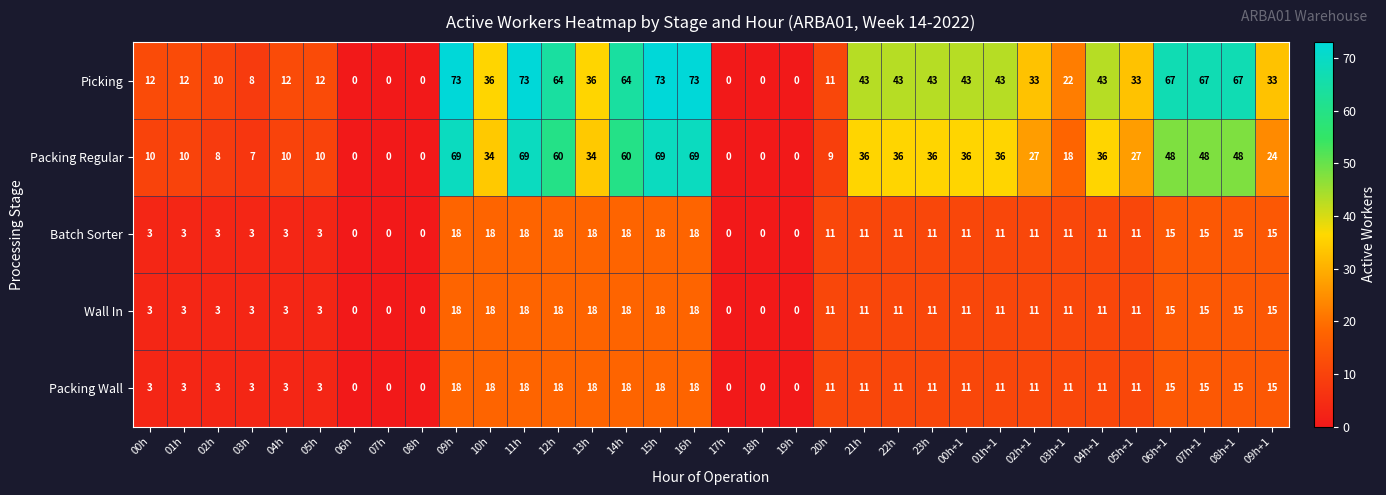

Which series has the largest total across all categories?

Picking